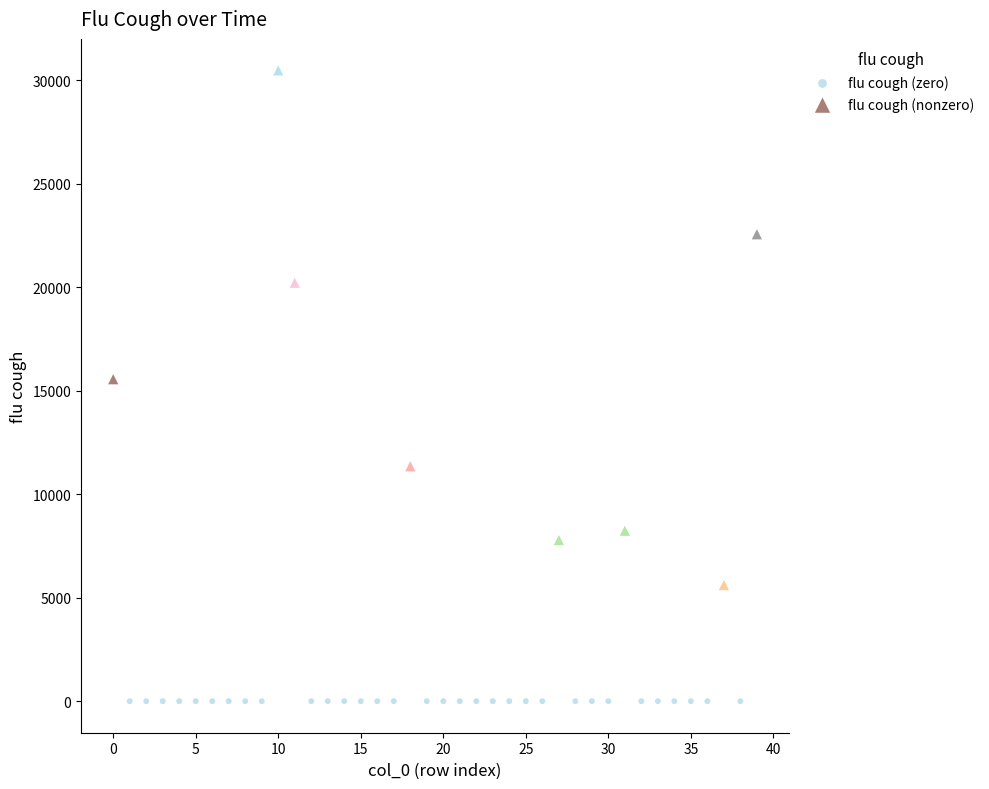

Which series reaches the minimum Y coordinate?

flu cough (zero)